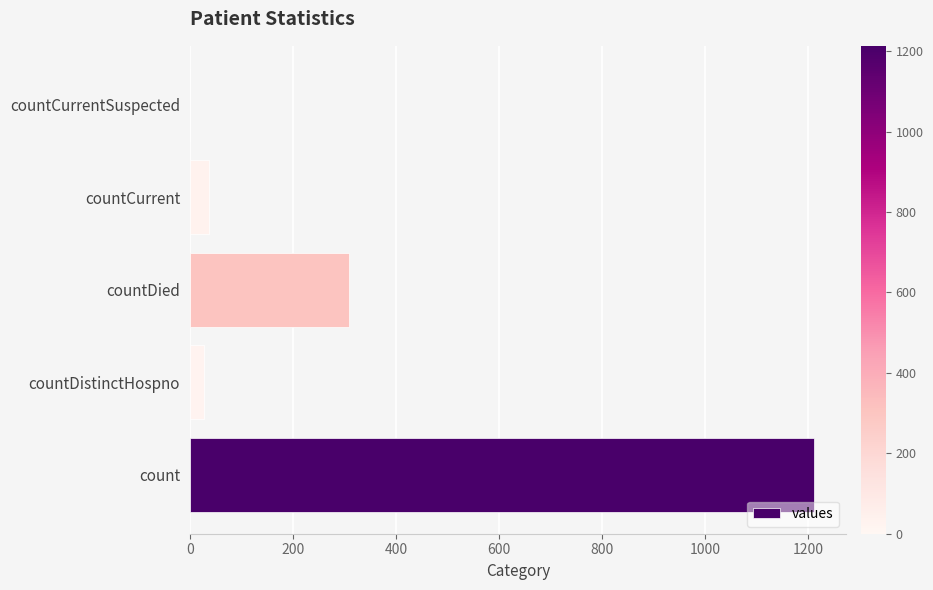

What is the average value?

317